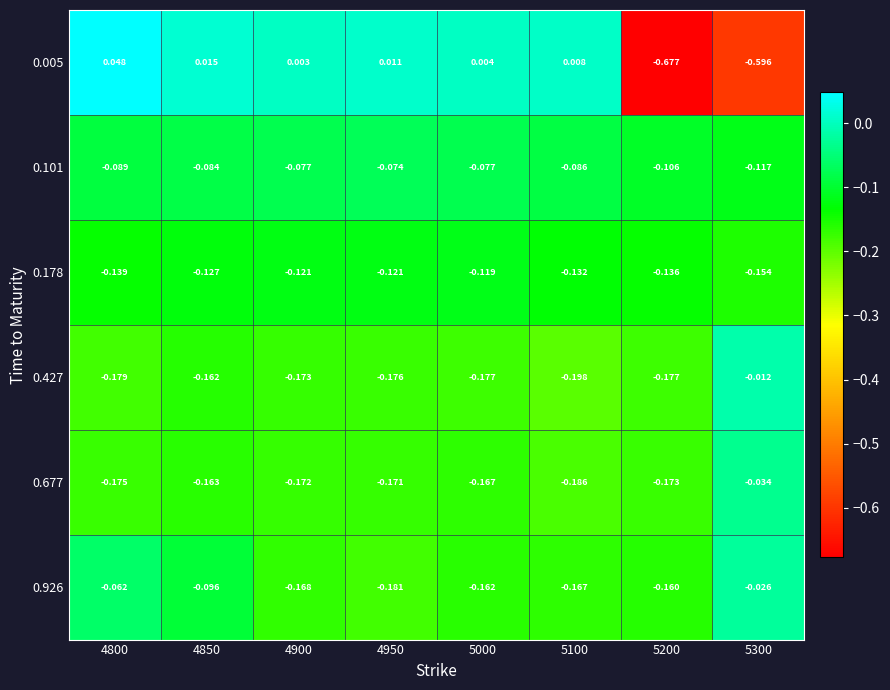

Is the value of 0.005 at 5200 greater than the value of 0.101 at 4850?

No